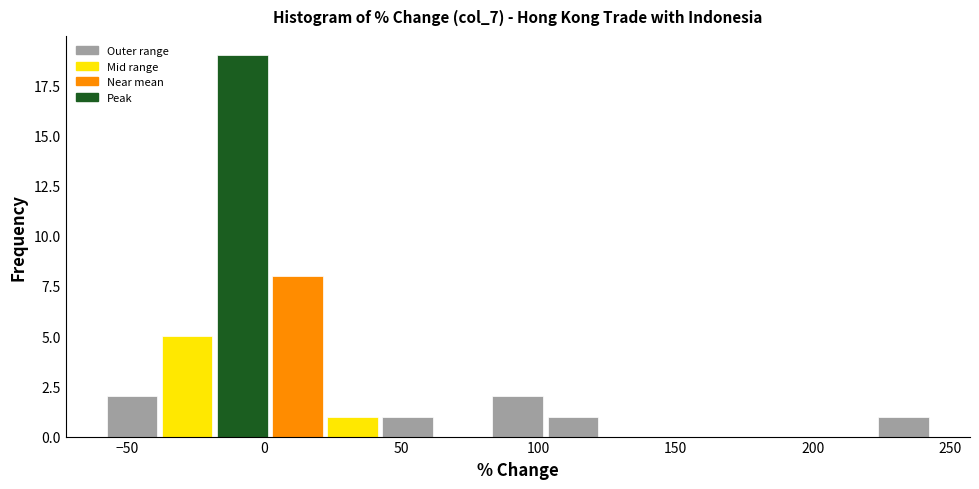

Reading left to right, transcribe this chart: for each bar, give the range it covers on the x-axis and its height. Neither the bar edges nor the heights are printed on the chart, so give them approximately, as read against the axes.

-60 to -40: 2
-40 to -20: 5
-20 to 0: 19
0 to 20: 8
20 to 40: 1
40 to 60: 1
60 to 80: 0
80 to 105: 2
105 to 125: 1
125 to 145: 0
145 to 165: 0
165 to 185: 0
185 to 205: 0
205 to 225: 0
225 to 245: 1